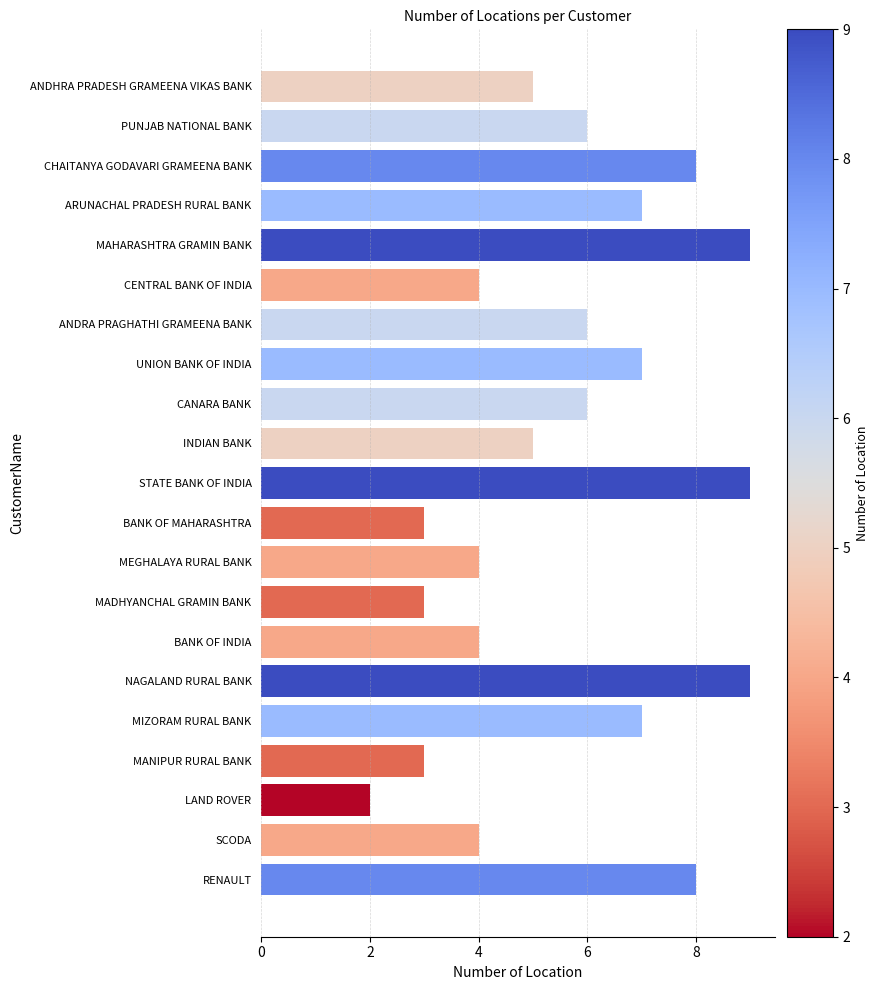

Count the number of data series in this chart.

1